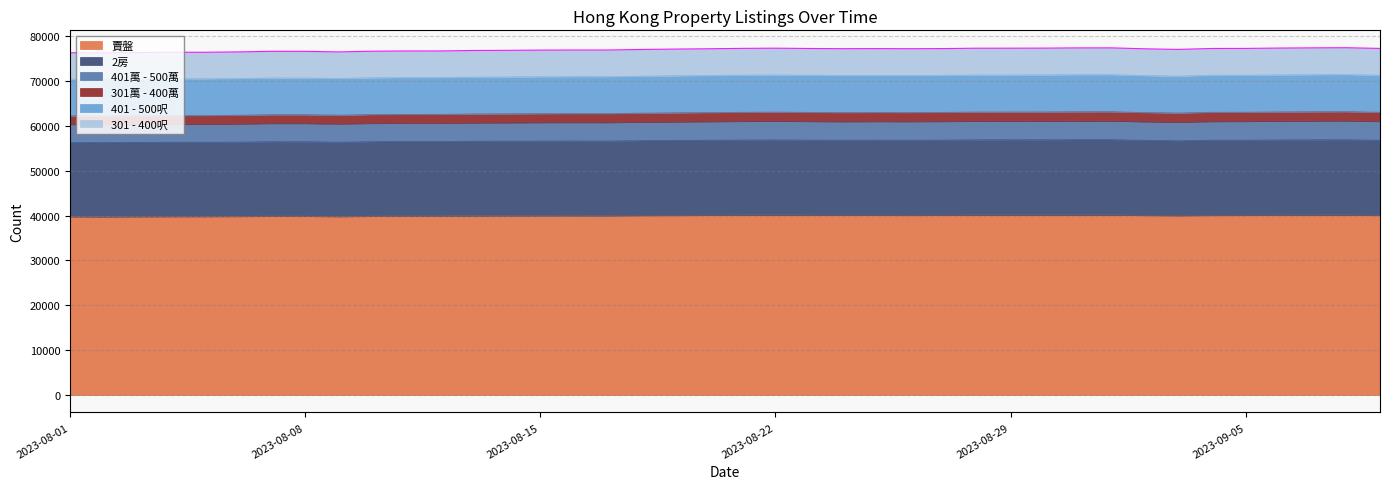

What is the difference between the maximum and second lowest values in the 2房 series?

256